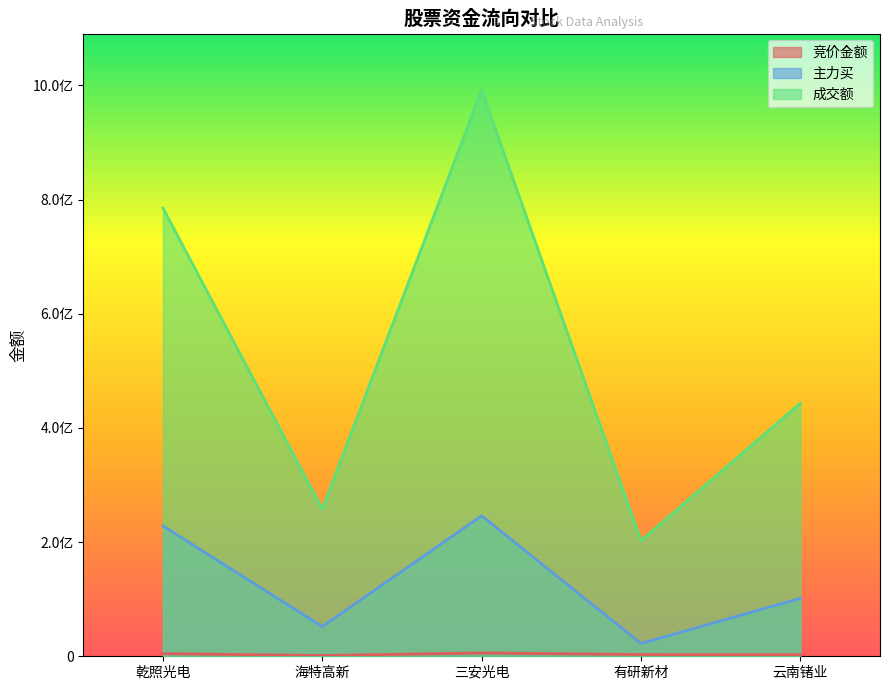

Which series has the largest total across all categories?

成交额